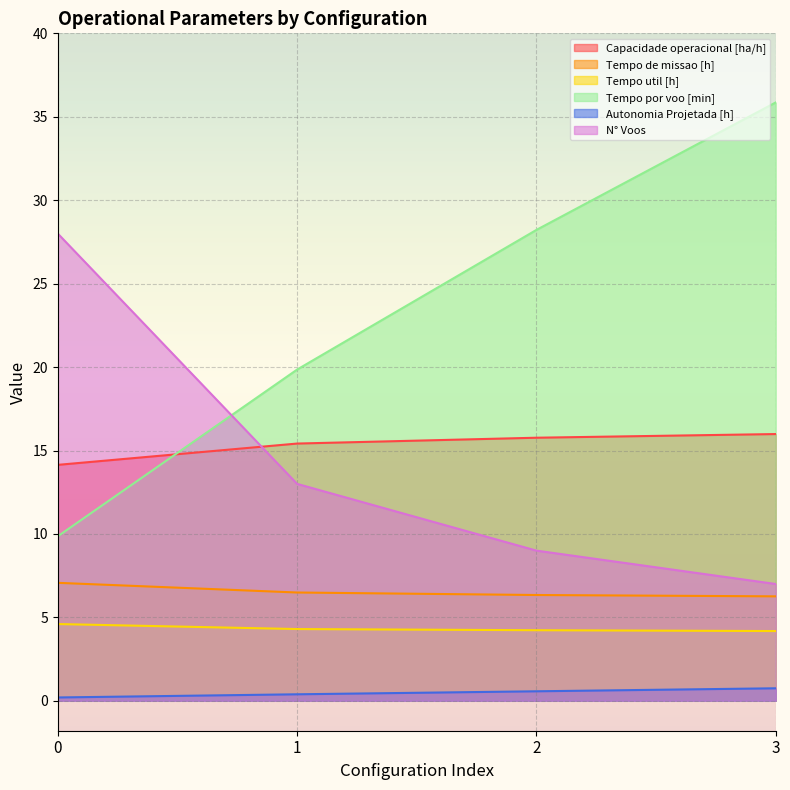

Does the chart display data point markers on the line(s)?

No